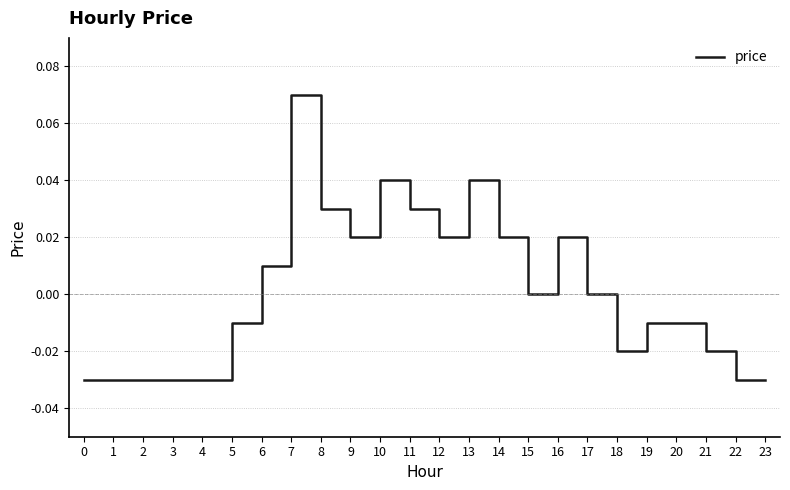

Between 6 and 7, which is larger?

7